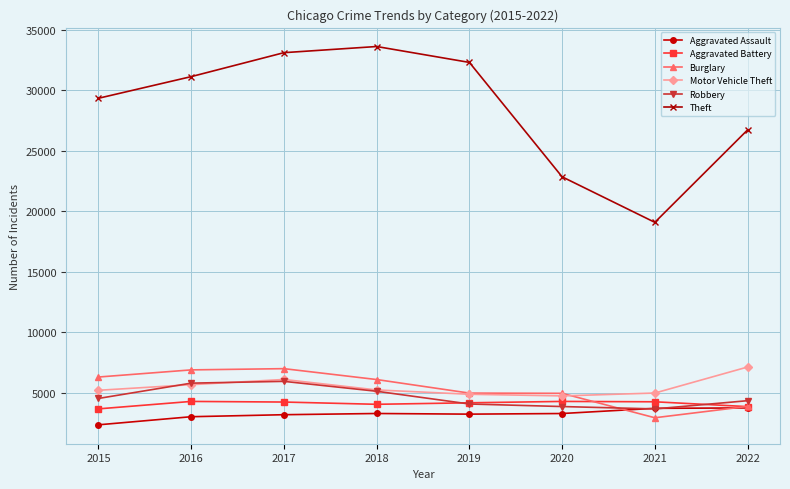

Count the number of categories in the chart.

8